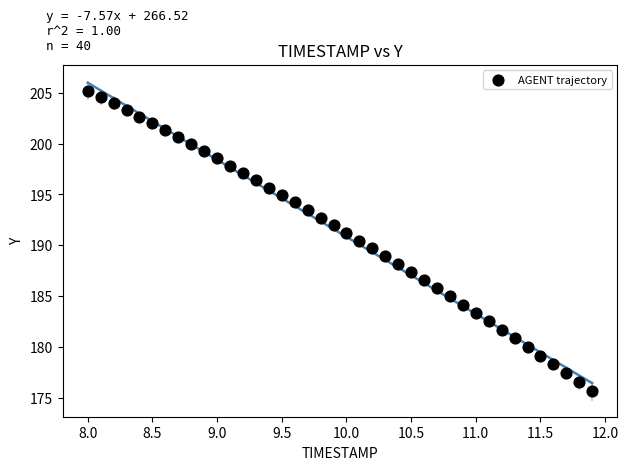

What is the range of X values (max minus min)?

3.9